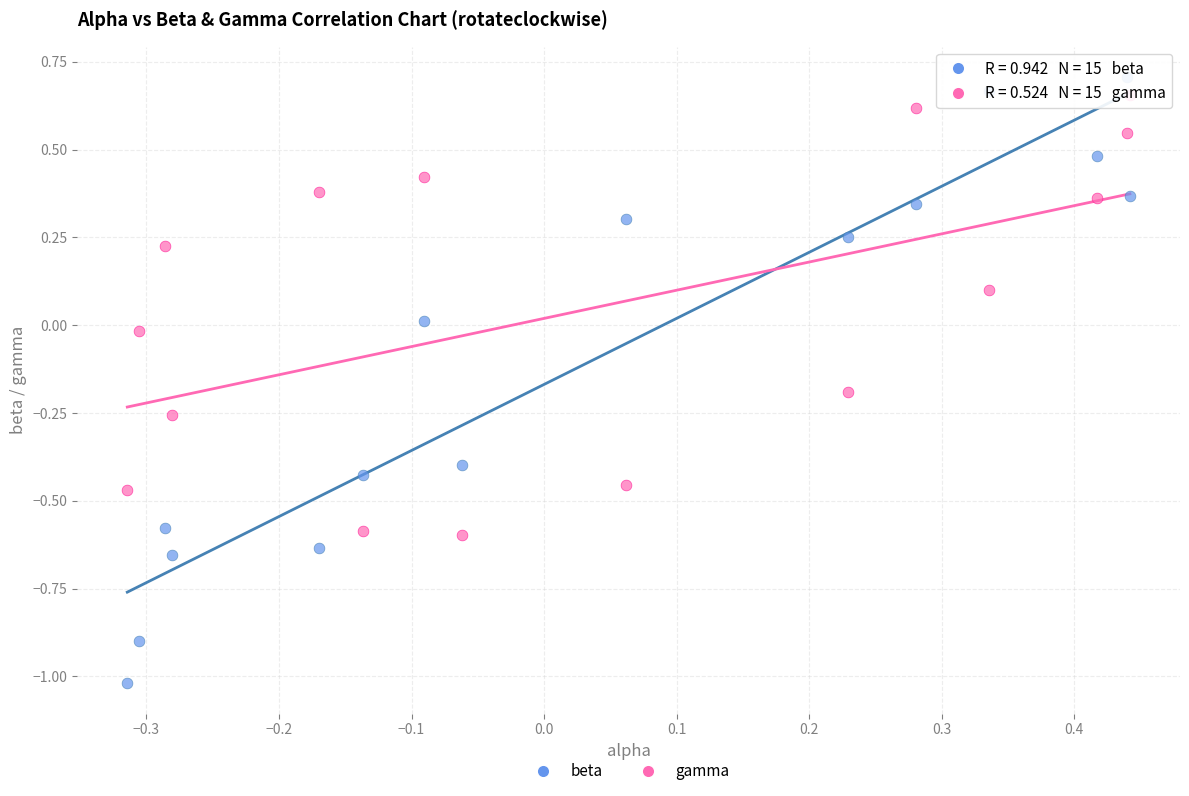

What is the X range (max minus min) for the scatter plot?

0.8